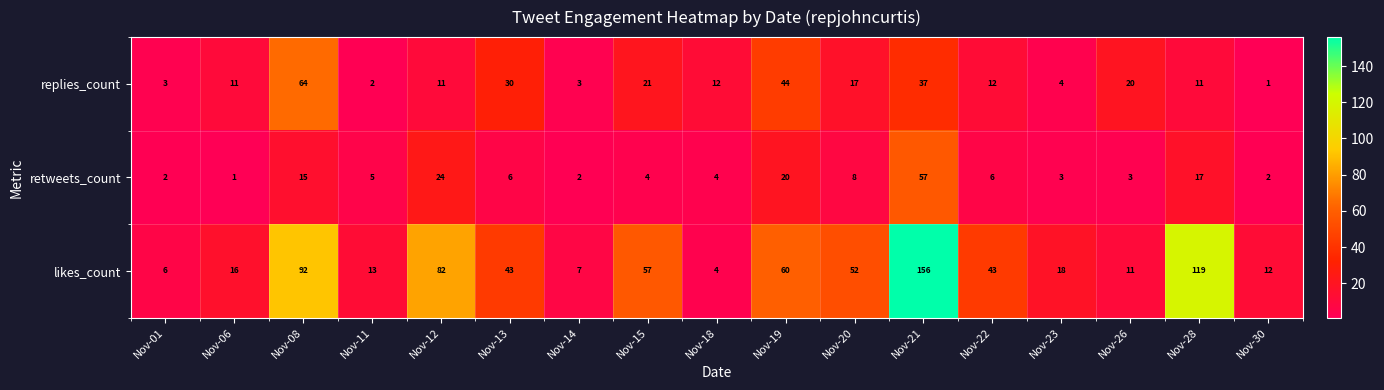

What is the sum of the retweets_count values at Nov-26 and Nov-13?

9